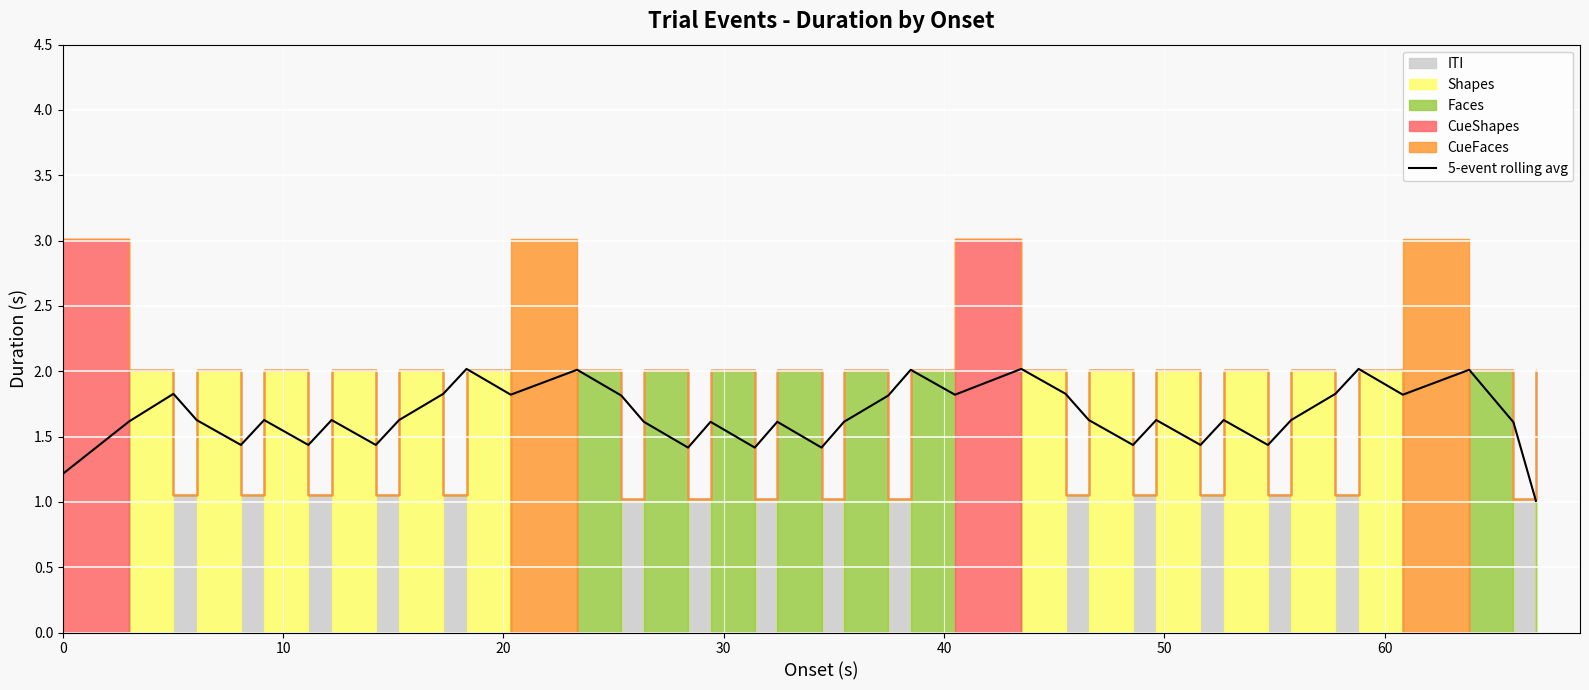

What is the average value?

1.7